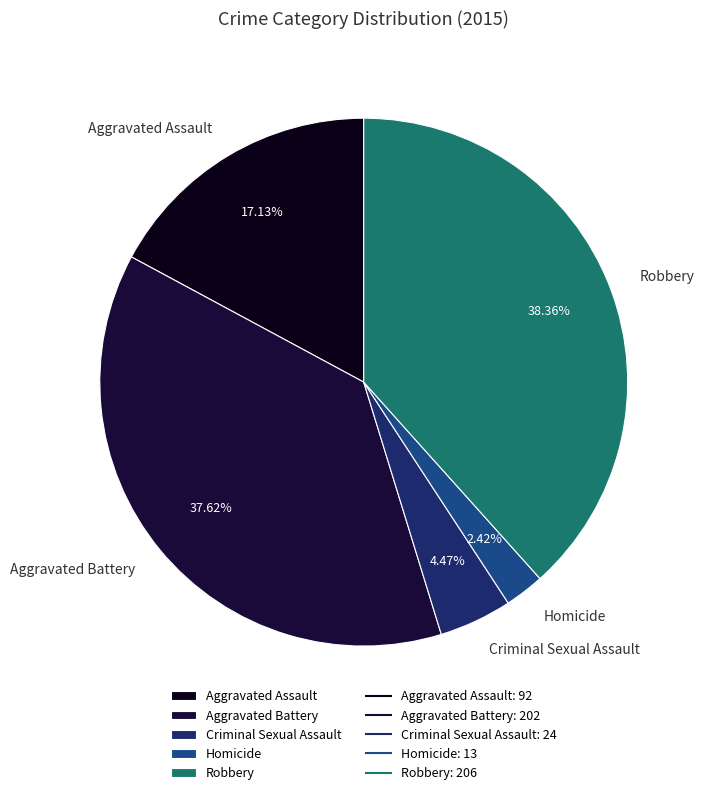

Which category has the smallest portion of the pie?

Homicide